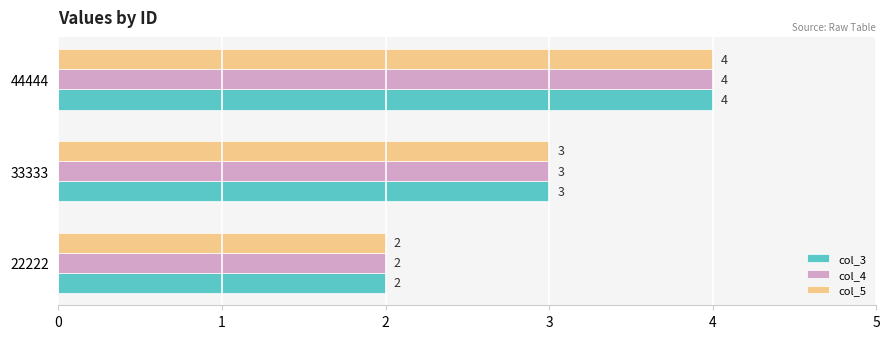

How many values in the col_4 series are below 3?

1